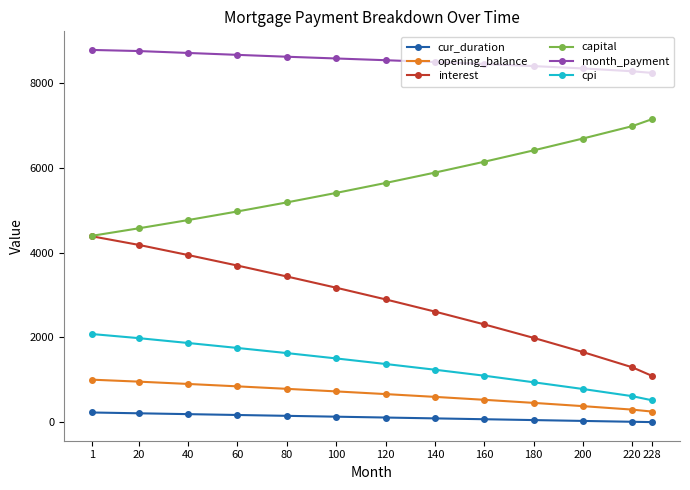

True or false: interest and cpi cross at least once.

False